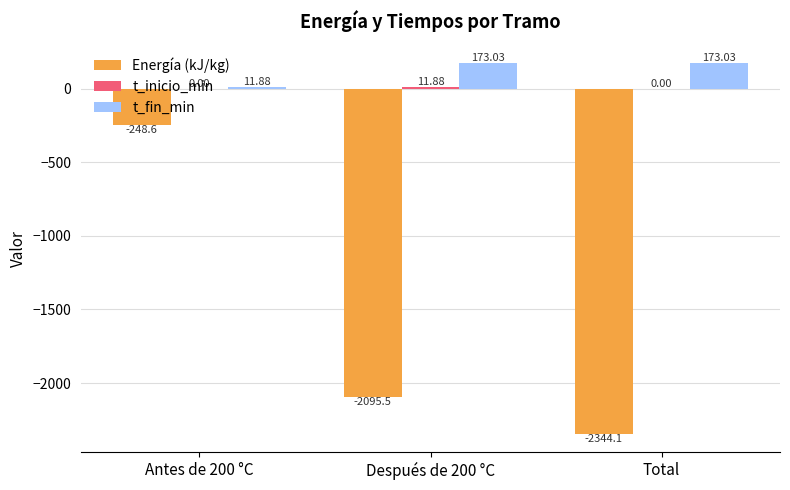

What is the sum of all t_fin_min values?

357.9